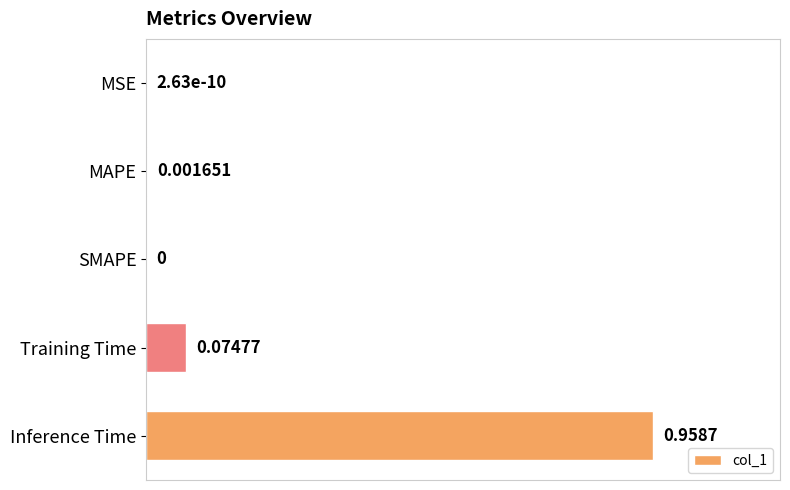

Which has a higher value, SMAPE or Training Time?

Training Time